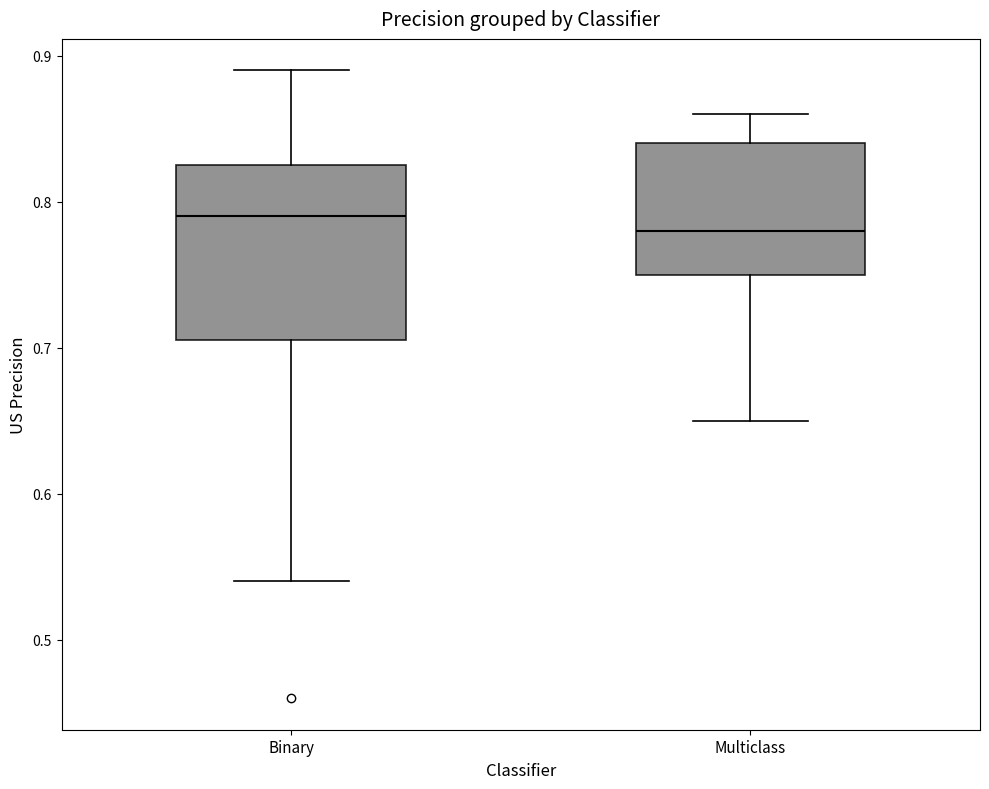

Comparing the boxes themselves (not the whiskers), which one is the tallest?

Binary